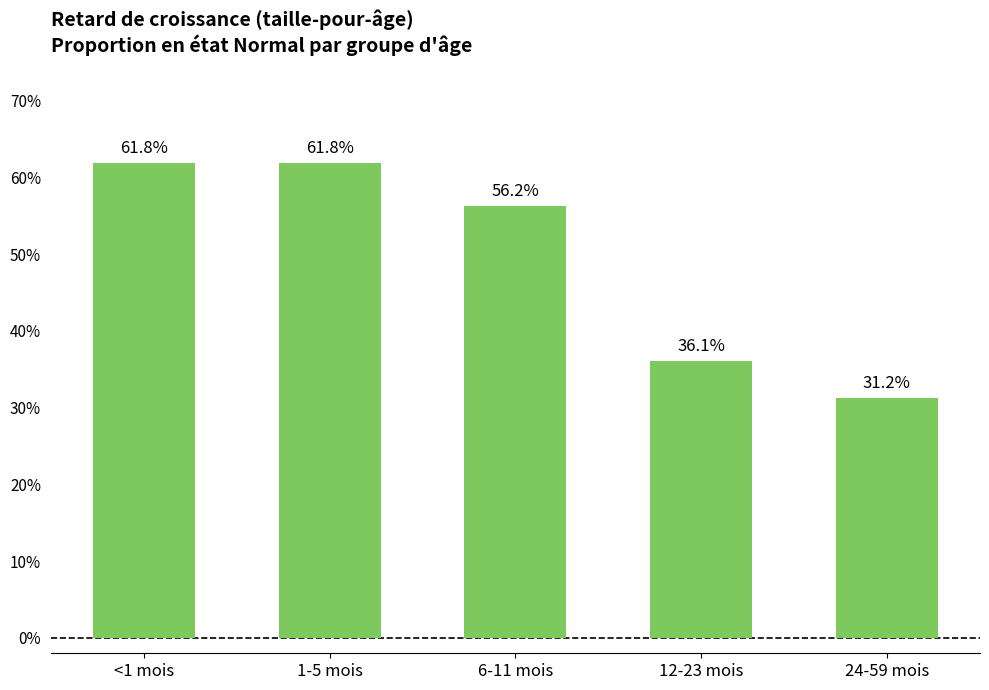

What position from the right is <1 mois?

5